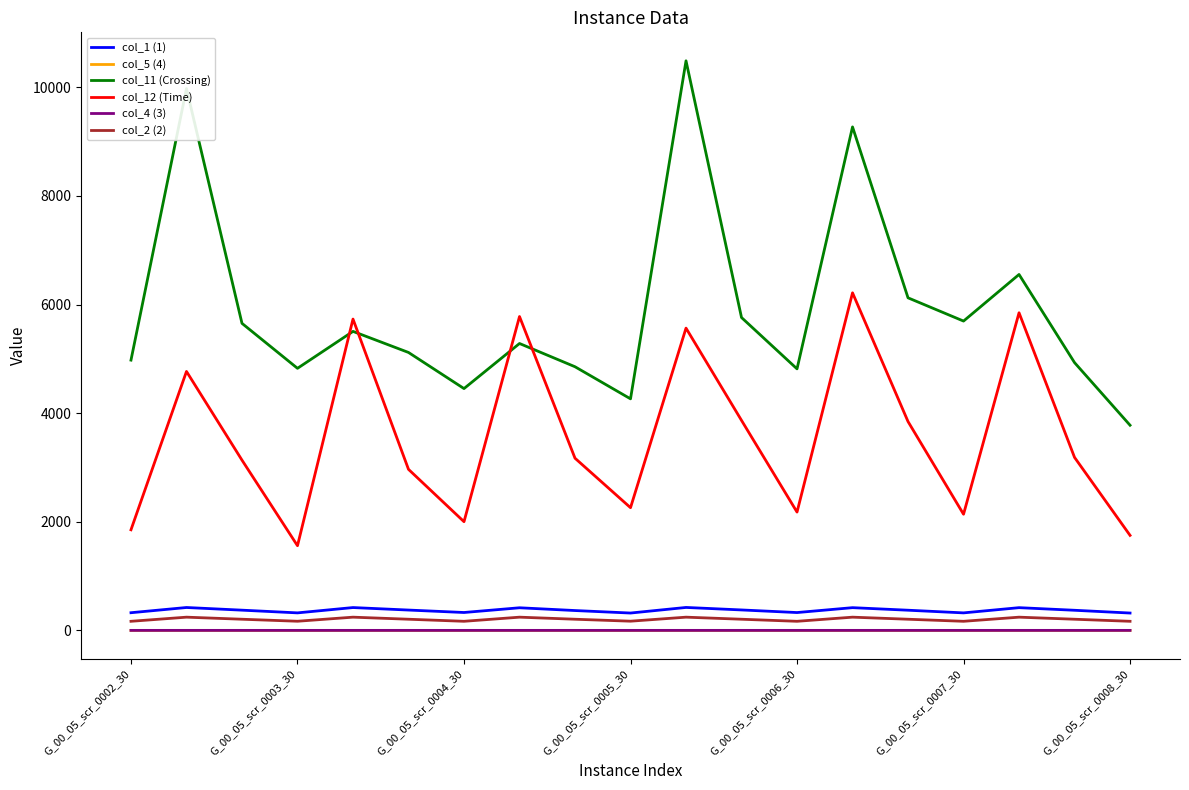

Which series has the widest spread of values?

col_11 (Crossing)